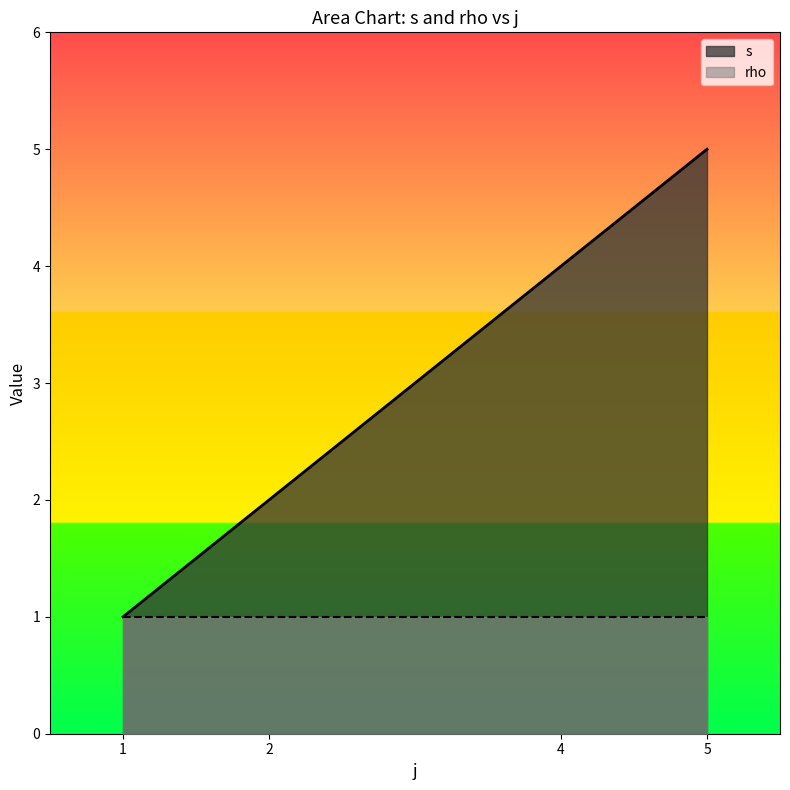

What is the sum of the values at 1 and 2?

3